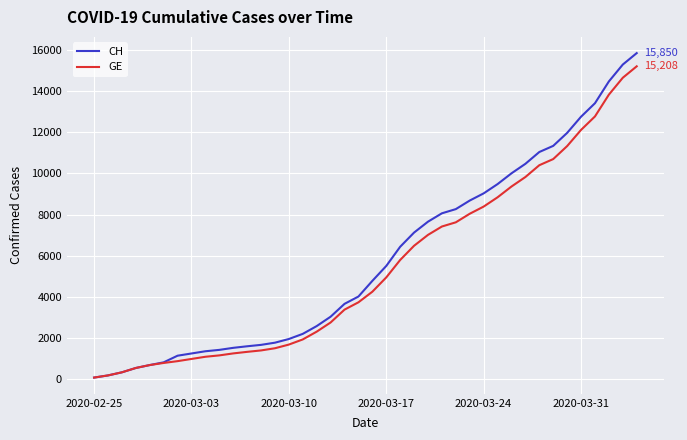

At how many categories does at least one series exceed 2061?

25